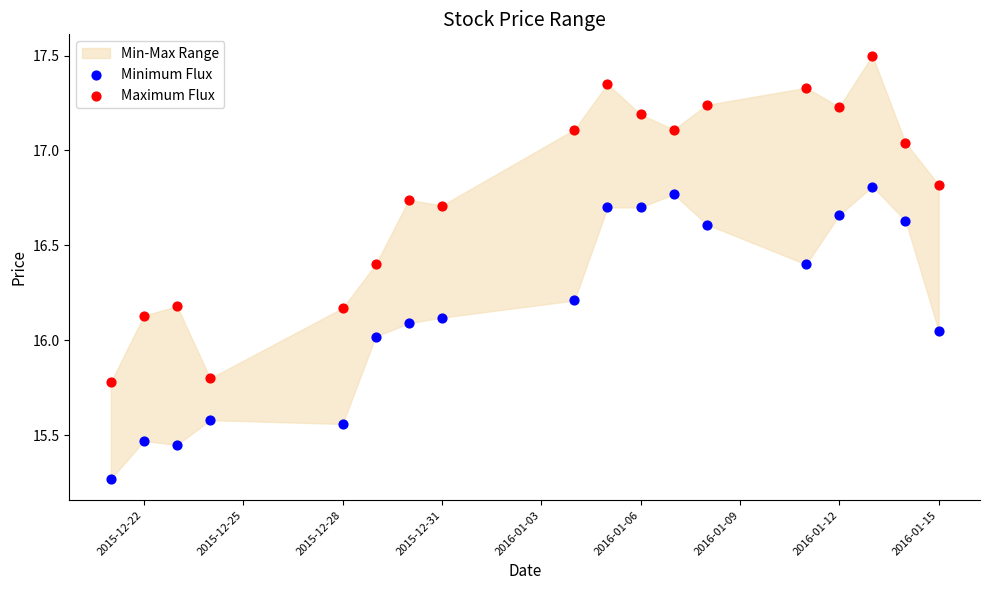

Which series contains the highest Y value?

Maximum Flux